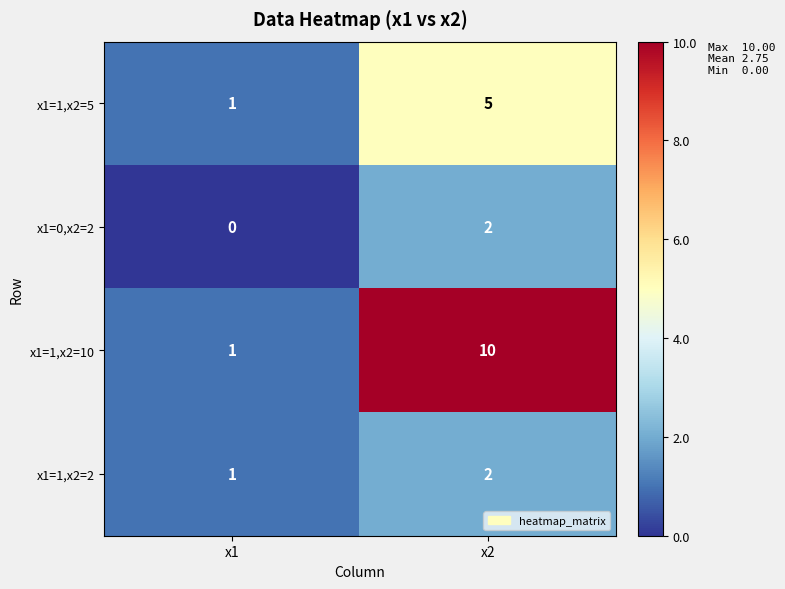

What is the sum of the x1=1,x2=10 values at x2 and x1?

11